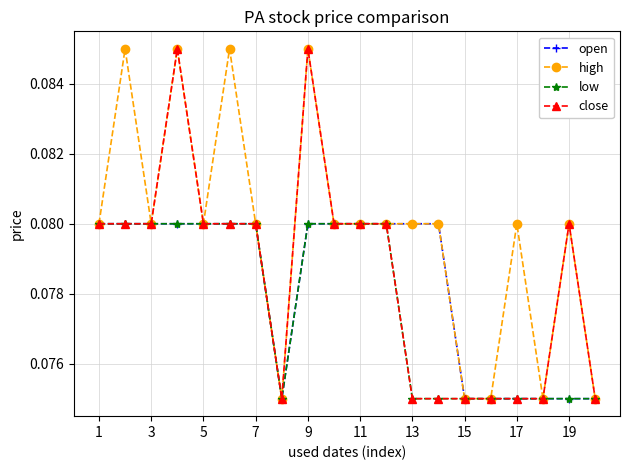

How many open values are between 0 and 1?

20